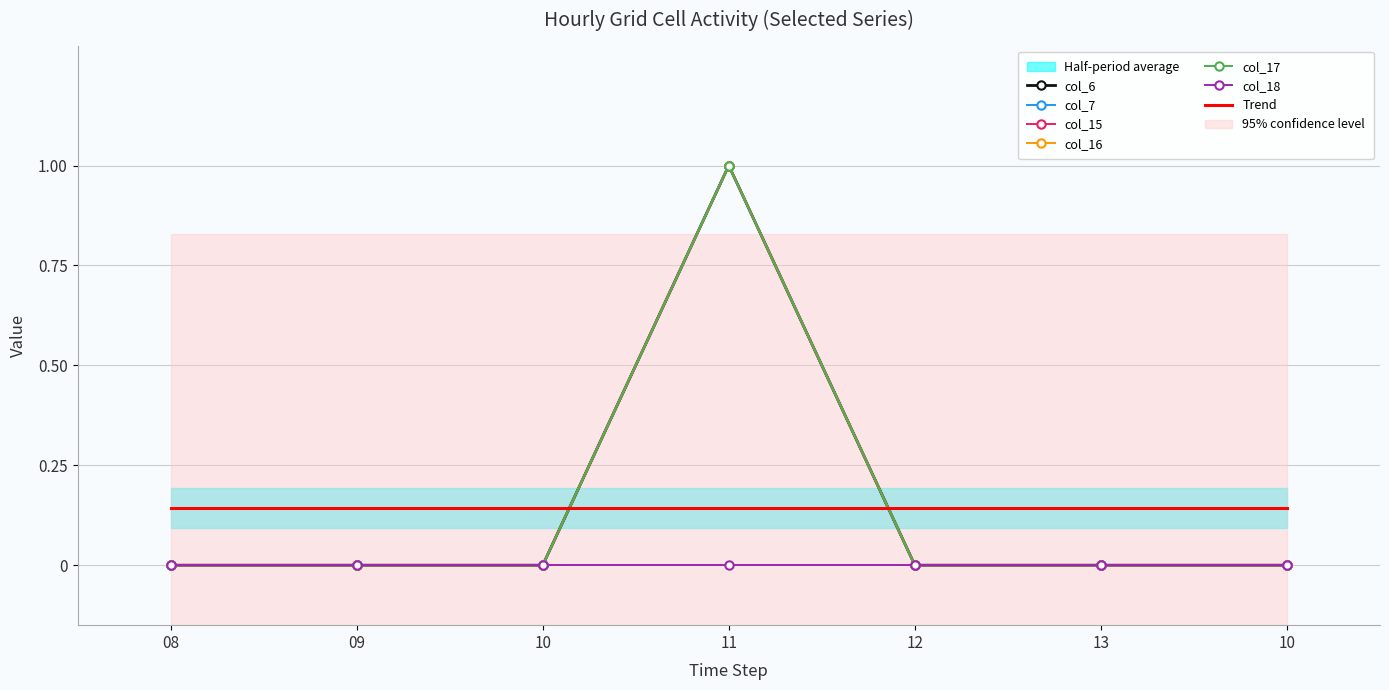

Is it true that col_6 equals 1 at 10?

False